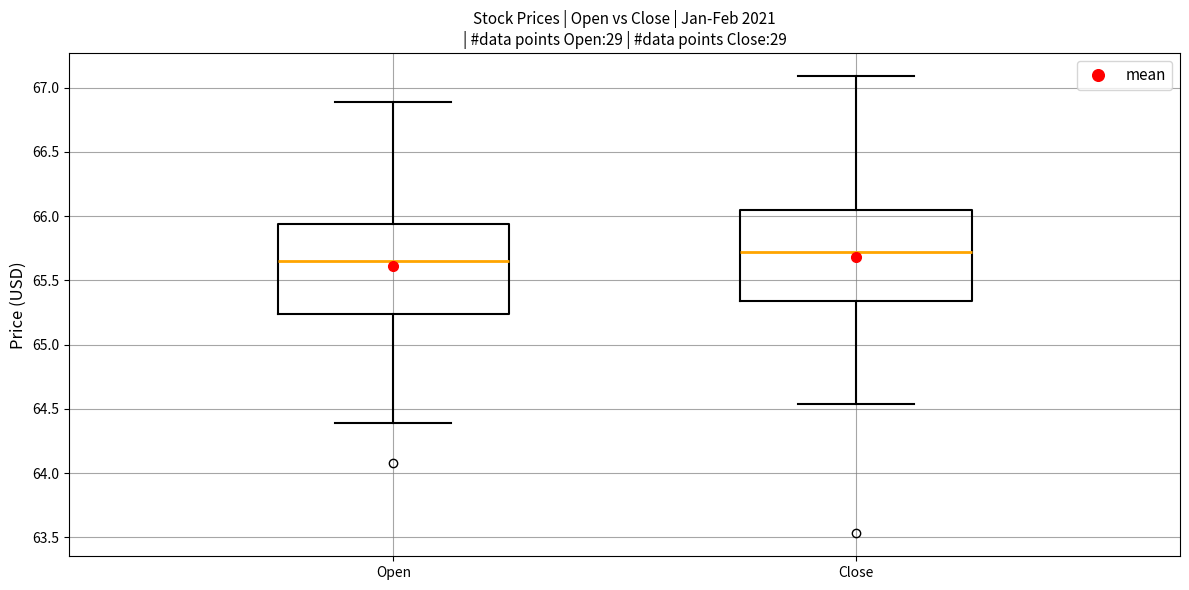

Reading left to right, transcribe this box plot: for each box, give where its median line is, the range the box spans, and where its two whiskers end, as read against the y-axis. The values are not printed on the chart, so give them approximately, as read against the axis.

Open: median 65.65, box 65.25 to 65.95, whiskers 64.40 to 66.90
Close: median 65.70, box 65.35 to 66.05, whiskers 64.55 to 67.10